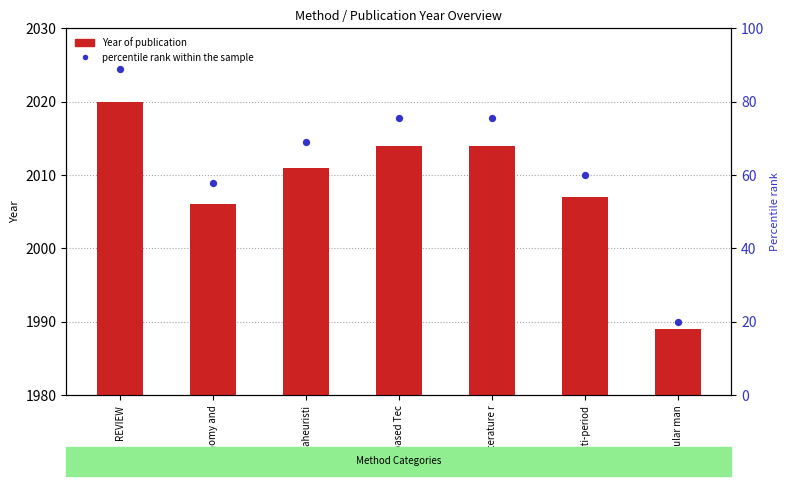

What are all the series names shown in the legend?

Year of publication, percentile rank within the sample